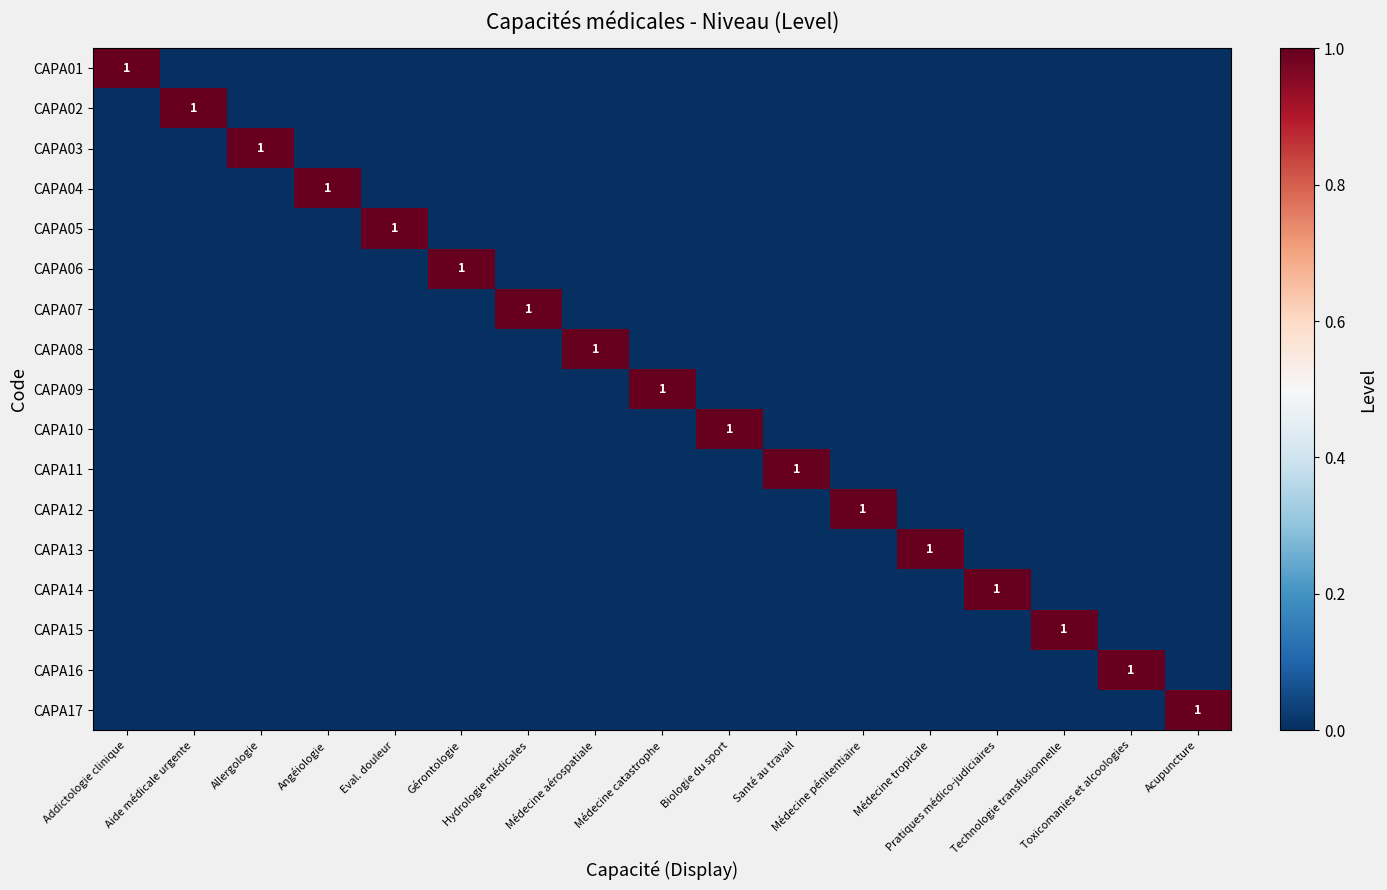

How many categories are shown in the chart?

17